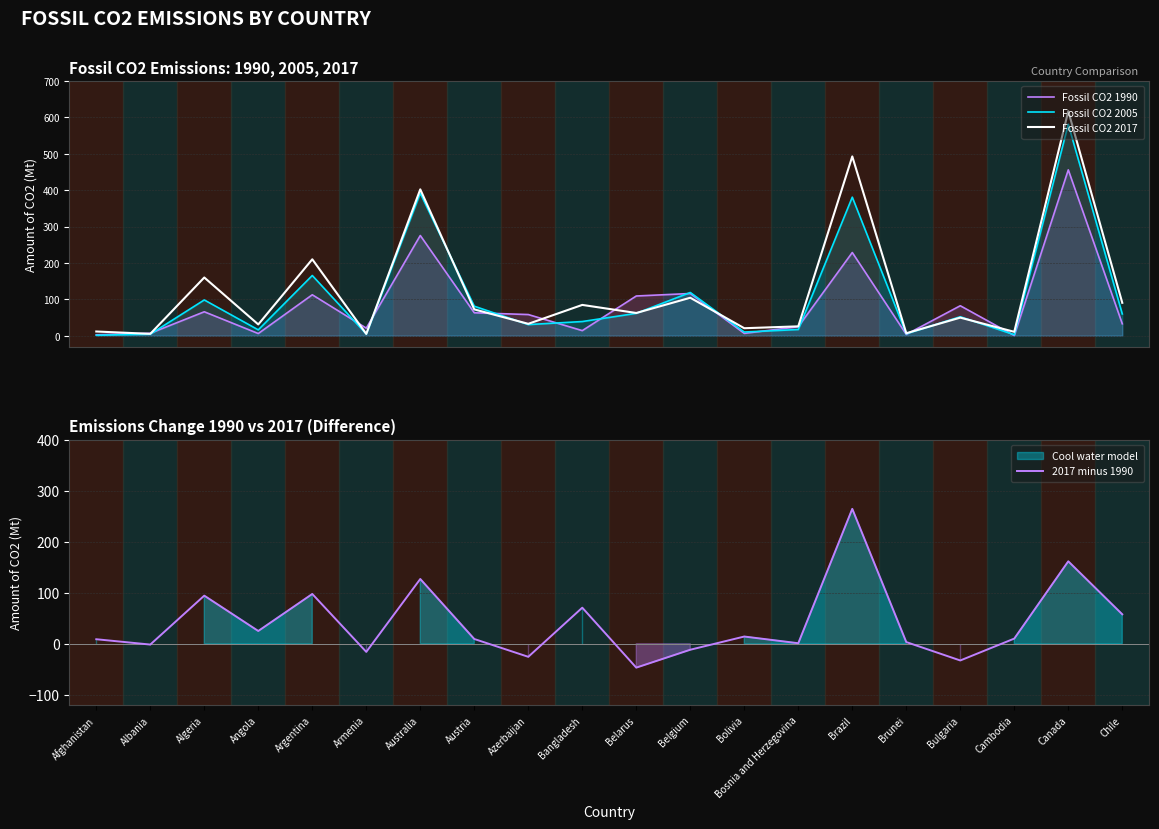

The Fossil CO2 1990 series shows 20.7 at Armenia. True or false?

True